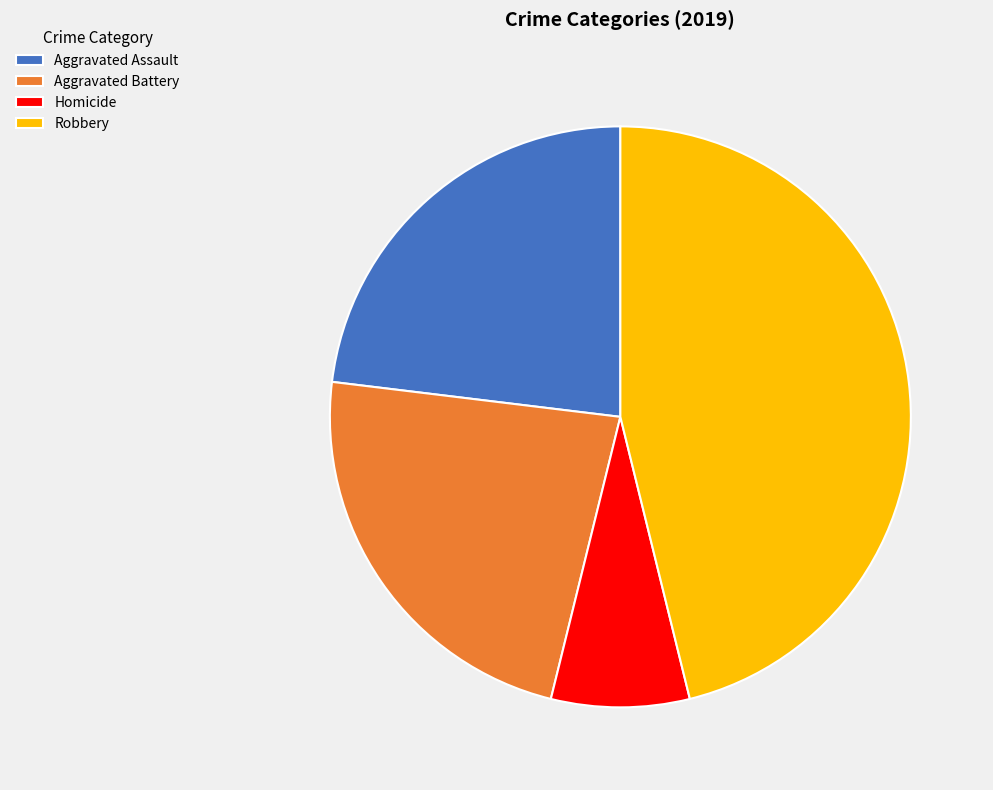

Count the number of slices in the pie.

4